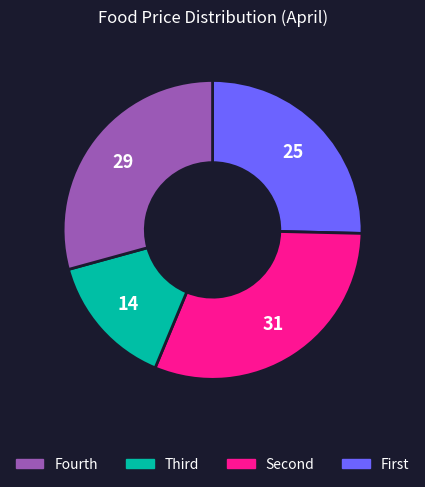

Is there a majority slice in this chart?

No